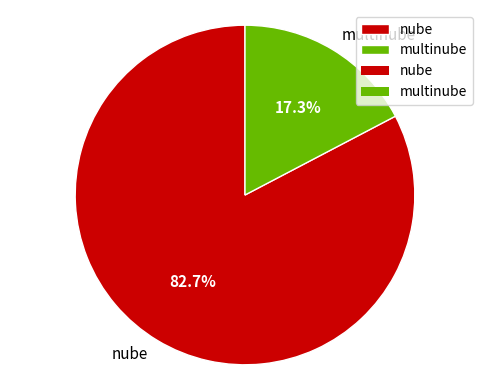

To the nearest percent, what percentage of the pie is nube?

83%